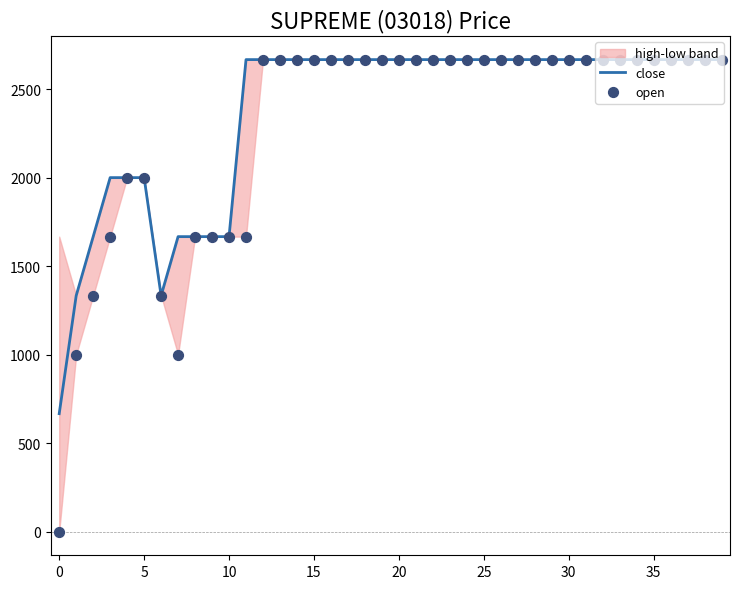

The value of close at 20 is 2666.7. True or false?

True